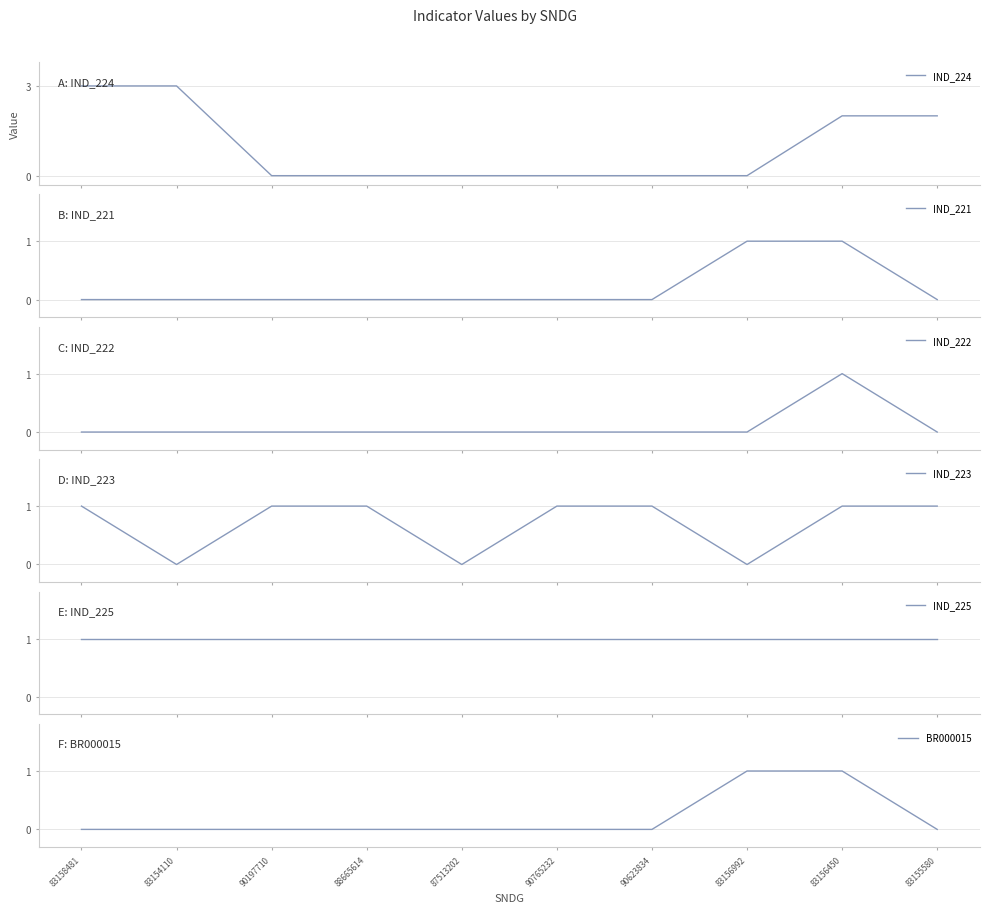

What position from the left is 90765232?

6